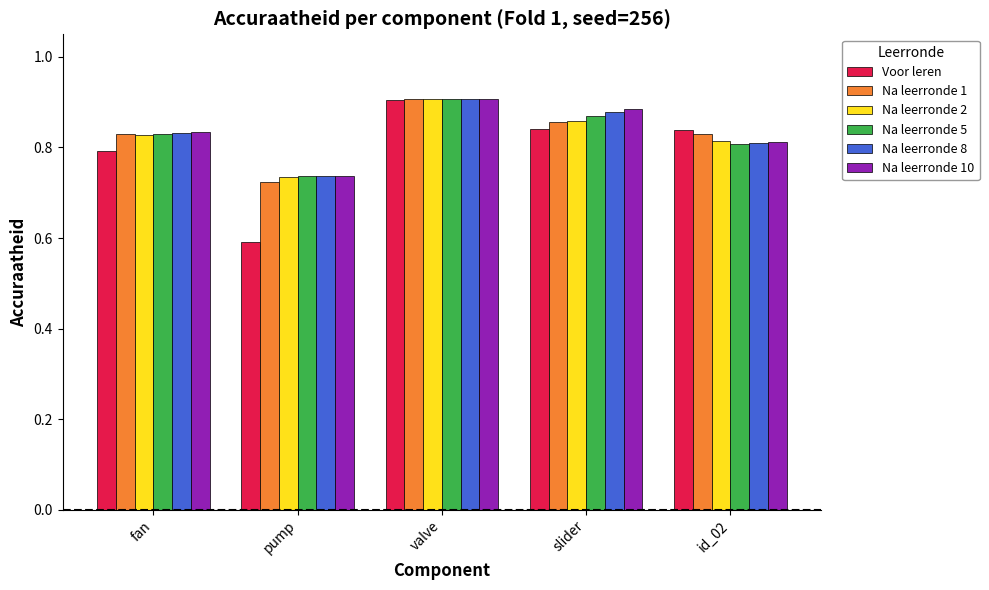

The value of Na leerronde 1 at id_02 is 0.2. True or false?

False